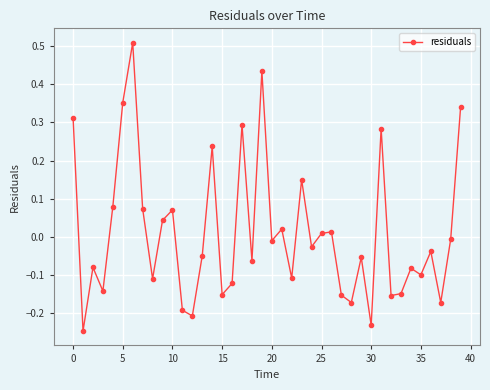

True or false: the data has more than 2 interior local peaks.

True